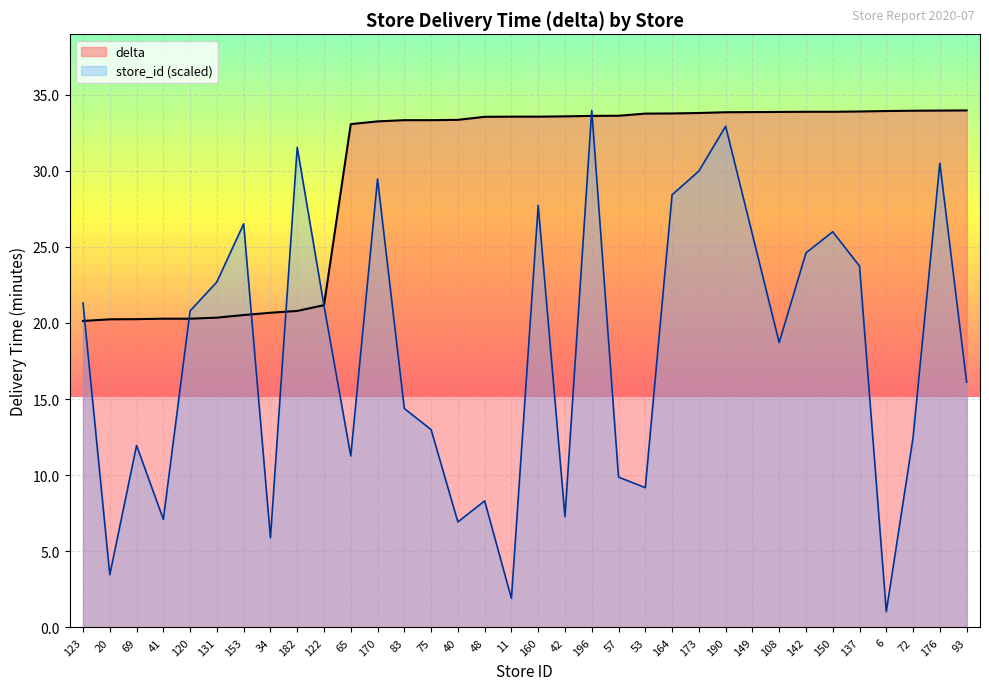

Reading right to left, what are all the values shown in this chart?

93=34.0	176=34.0	72=33.9	6=33.9	137=33.9	150=33.9	142=33.9	108=33.9	149=33.9	190=33.8	173=33.8	164=33.8	53=33.8	57=33.6	196=33.6	42=33.6	160=33.5	11=33.5	48=33.5	40=33.3	75=33.3	83=33.3	170=33.2	65=33.1	122=21.2	182=20.8	34=20.7	153=20.5	131=20.4	120=20.3	41=20.3	69=20.2	20=20.2	123=20.1